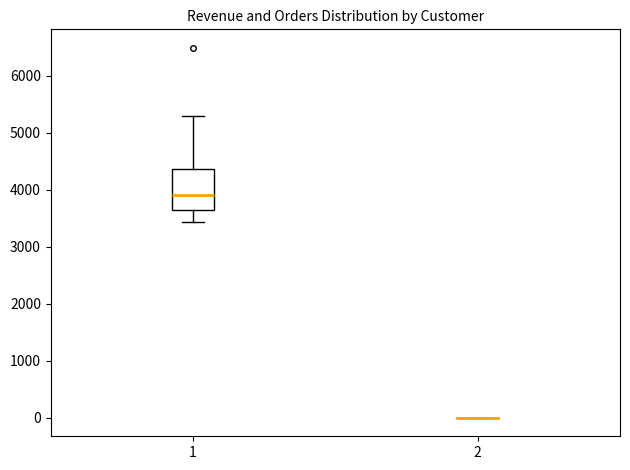

Reading left to right, transcribe this box plot: for each box, give where its median line is, the range the box spans, and where its two whiskers end, as read against the y-axis. The values are not printed on the chart, so give them approximately, as read against the axis.

1: median 3900, box 3600 to 4400, whiskers 3400 to 5300
2: box collapsed to a line at 0, whiskers 0 to 0